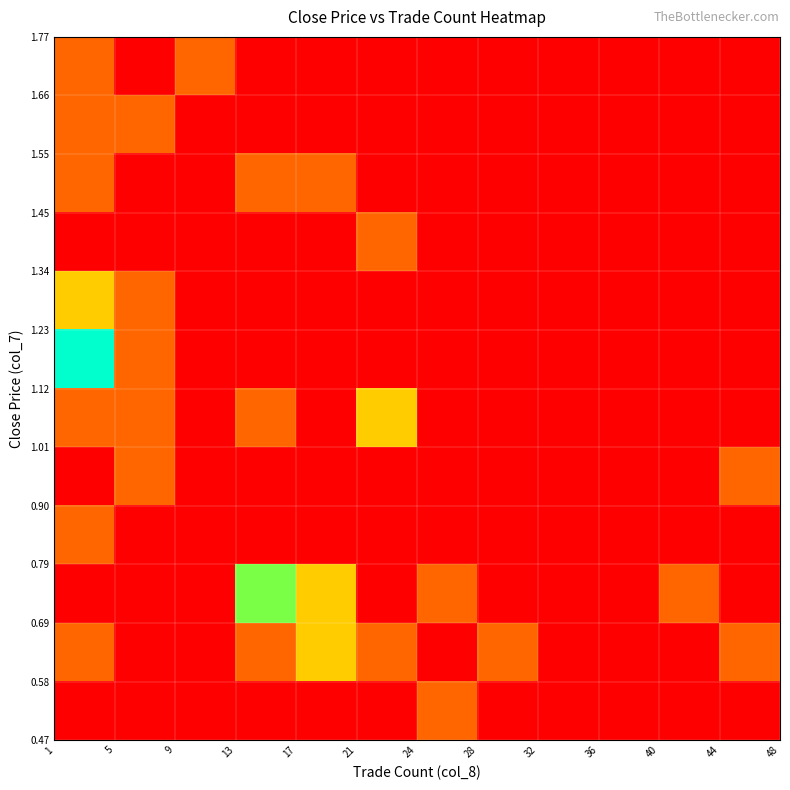

At how many categories does at least one series exceed 2?

2